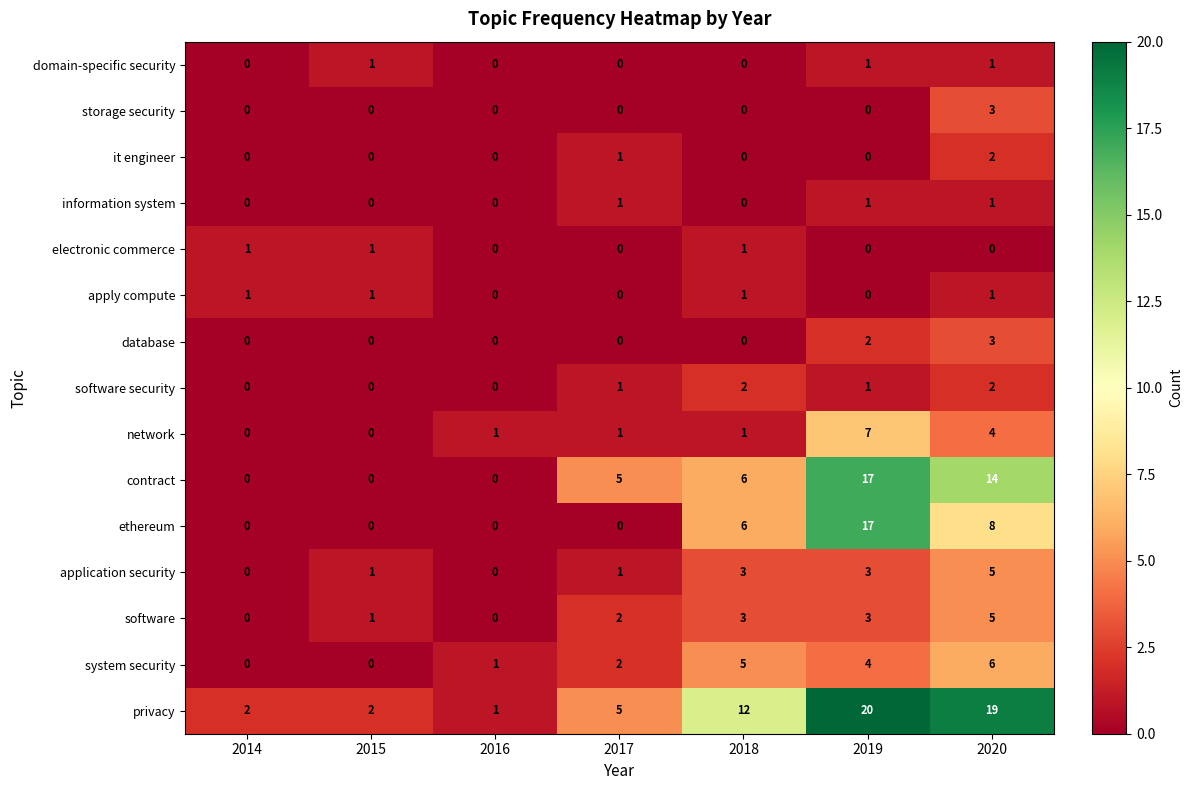

What is the average value of the system security series?

3